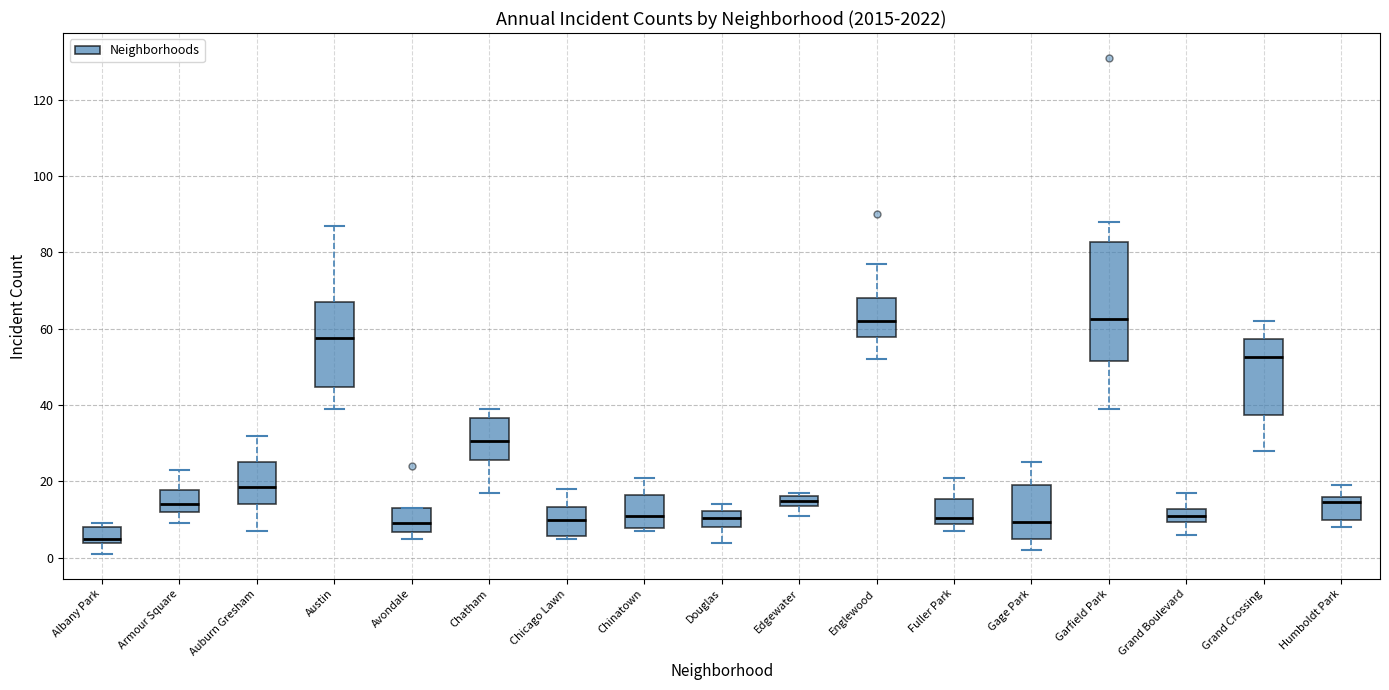

Comparing the boxes themselves (not the whiskers), which one is the tallest?

Garfield Park